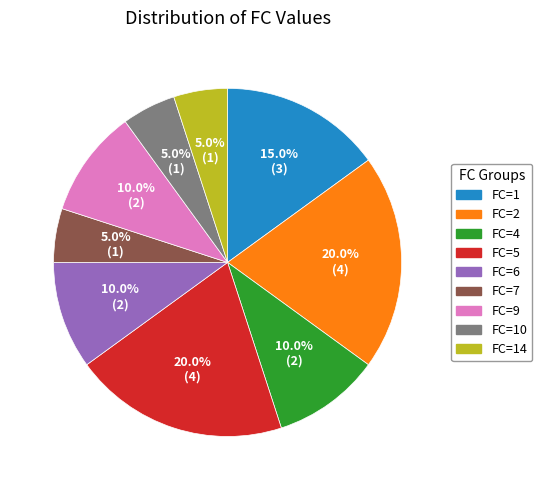

Does any single category account for the majority?

No